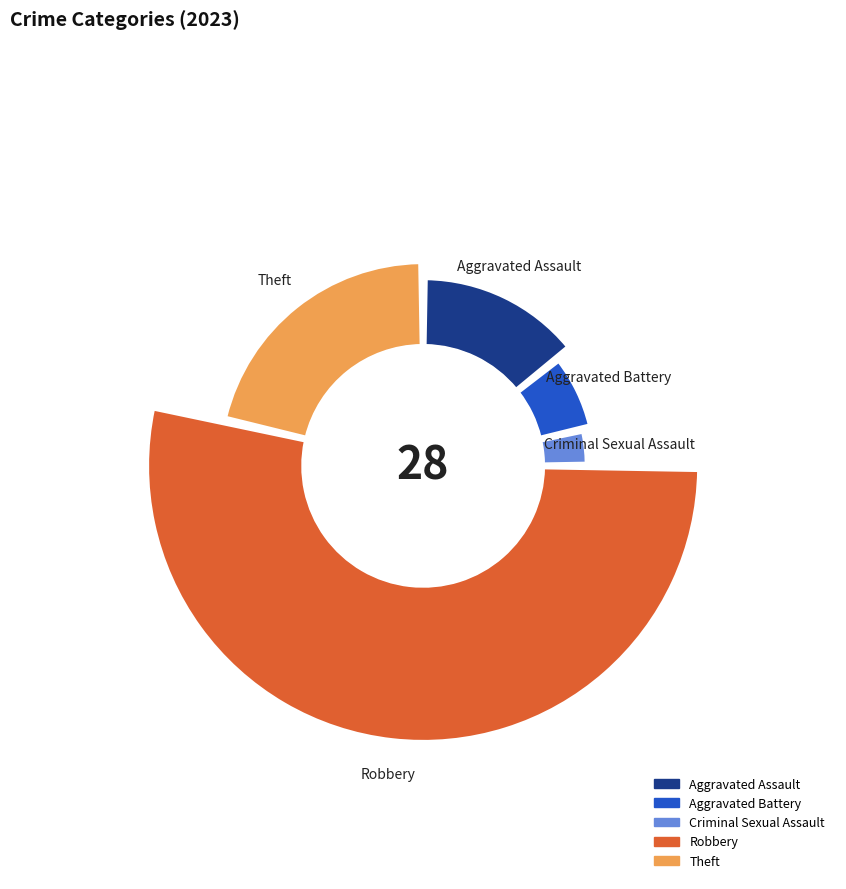

Between Aggravated Assault and Criminal Sexual Assault, which is larger?

Aggravated Assault